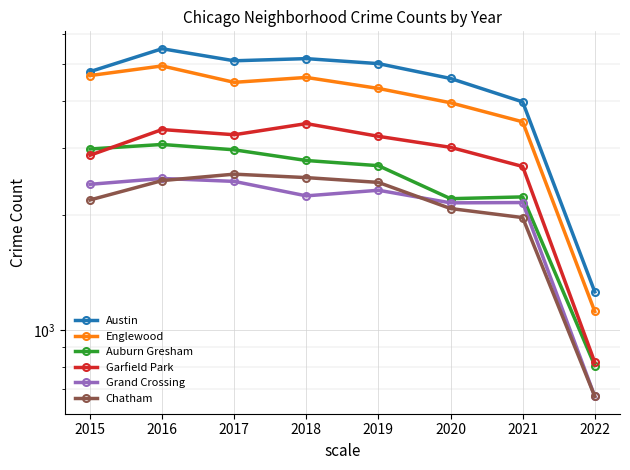

At which category does Austin reach its first local peak?

2016